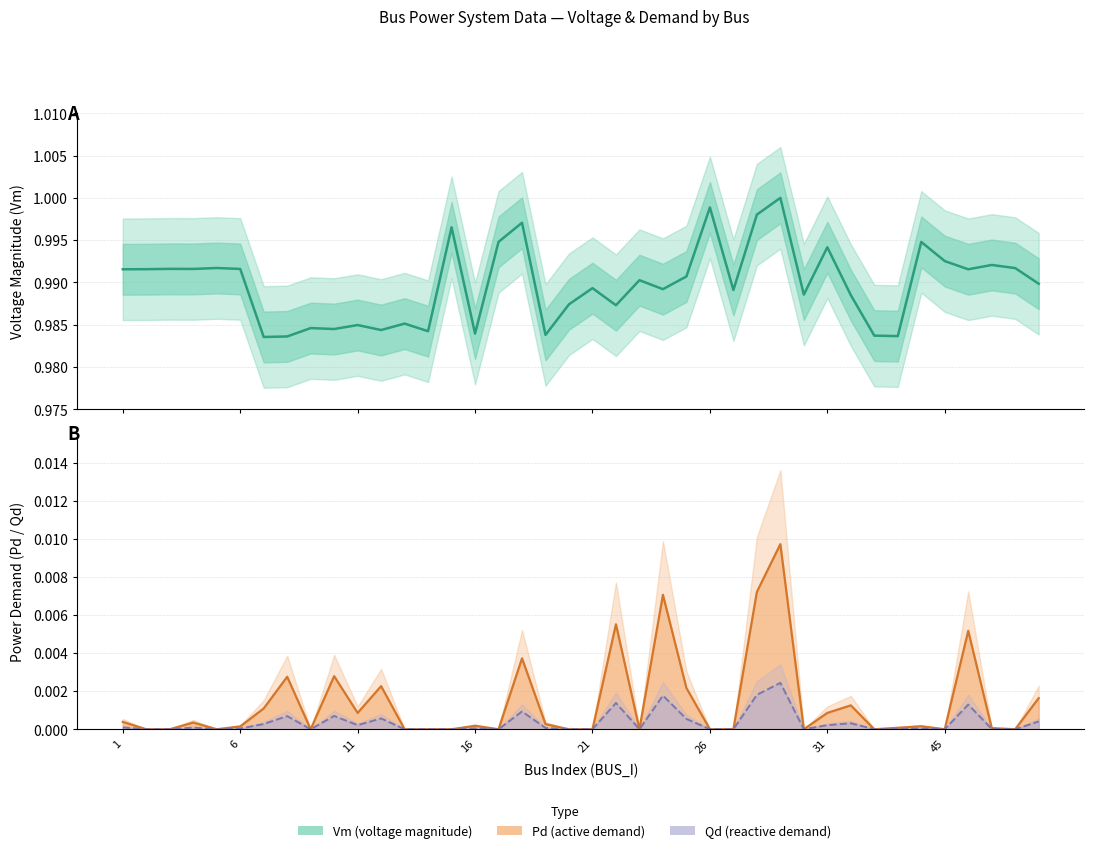

True or false: Vm (estimate) and Pd line intersect in this chart.

False